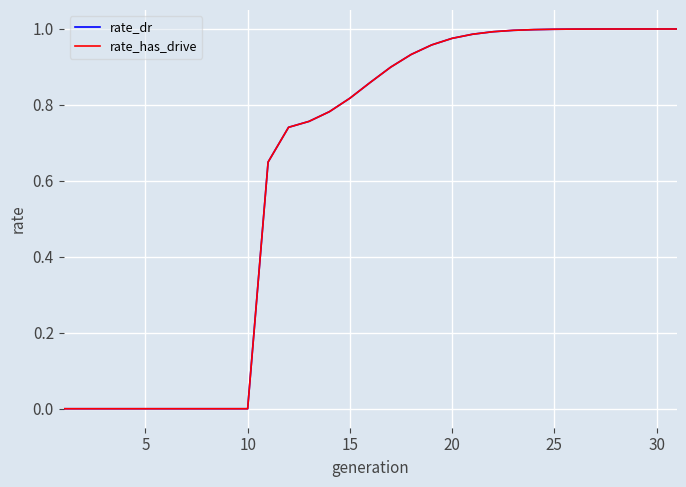

What are all the series names shown in the legend?

rate_dr, rate_has_drive